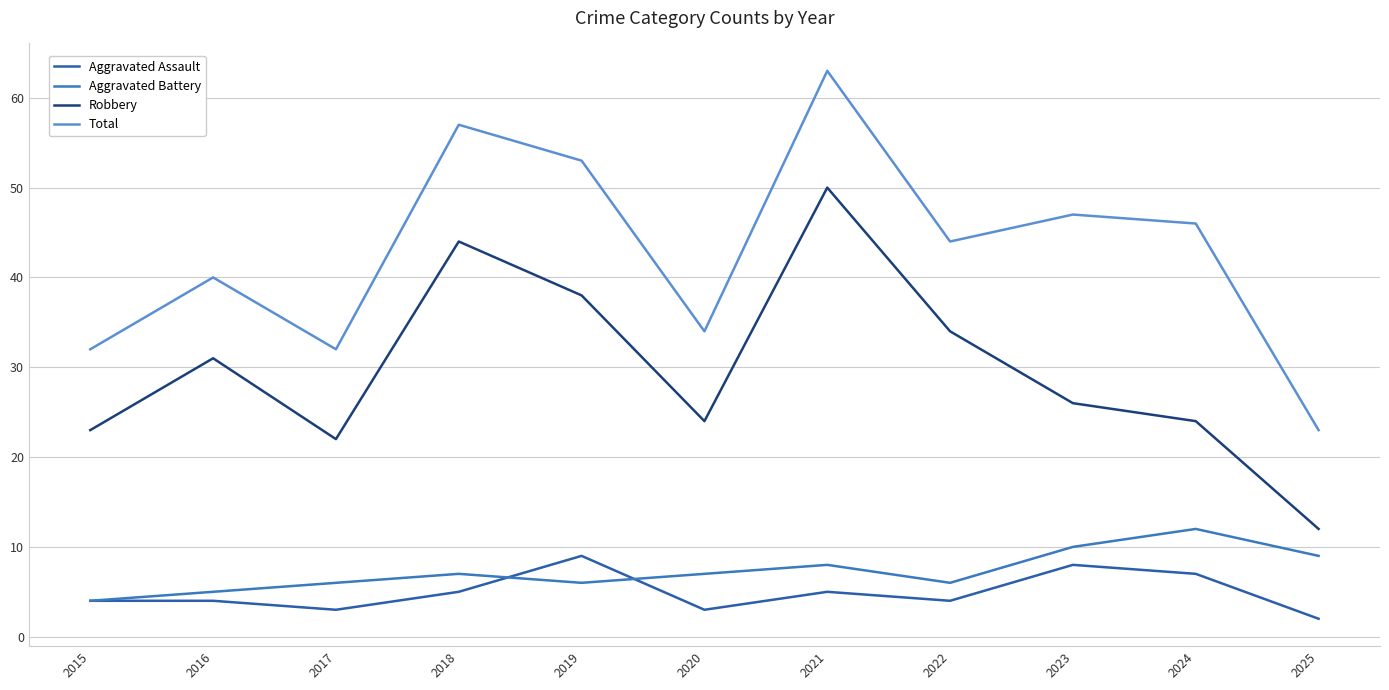

True or false: Aggravated Battery has a value of 8 at 2021.

True